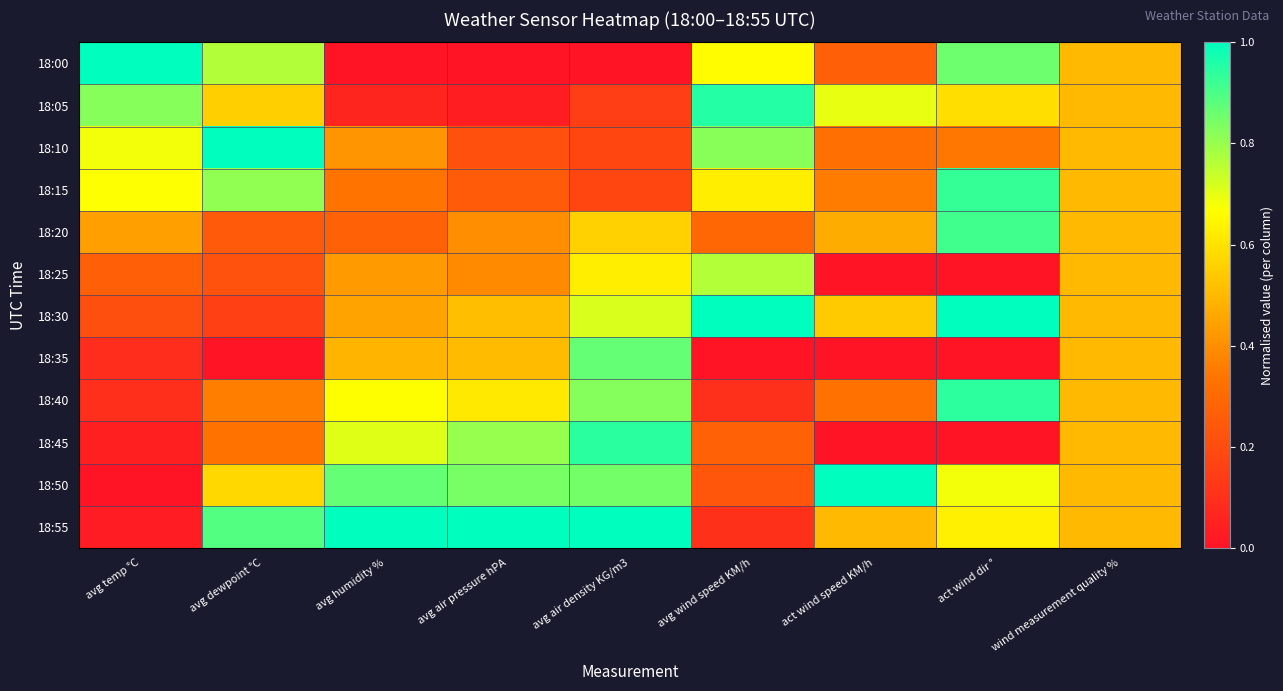

Between act wind speed KM/h and avg humidity %, which is larger?

act wind speed KM/h